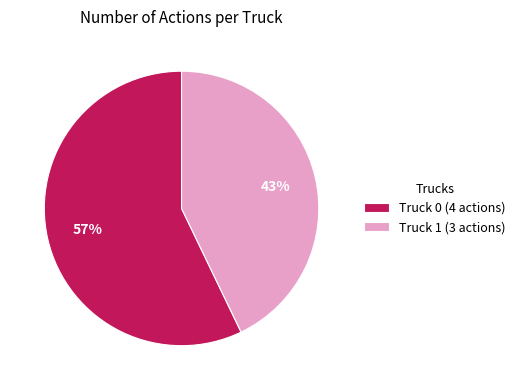

Which category accounts for the majority?

Truck 0